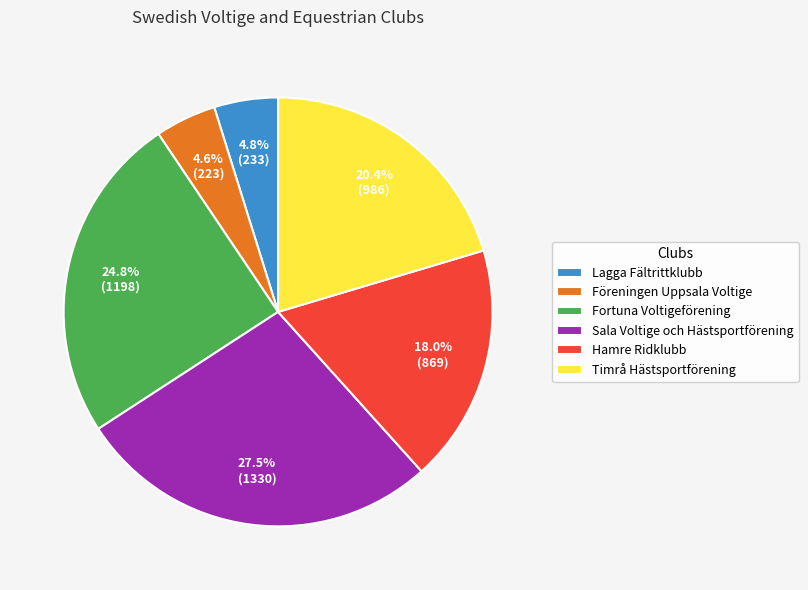

Combined, what portion of the pie is Föreningen Uppsala Voltige and Fortuna Voltigeförening?

29.4%